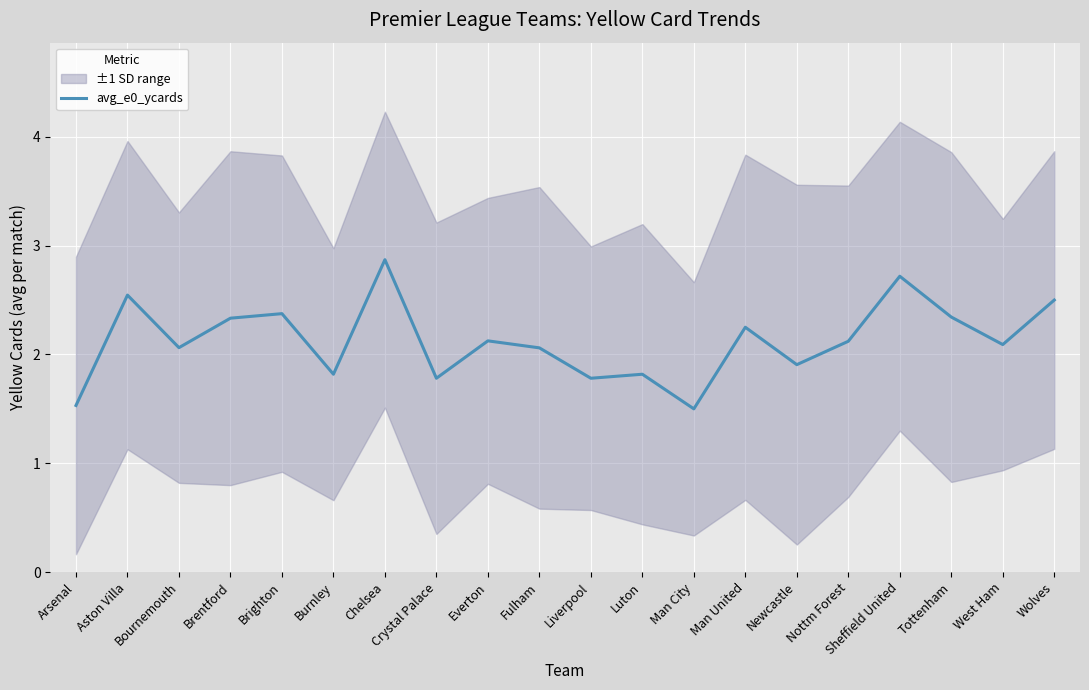

Does the chart display data point markers on the line(s)?

No